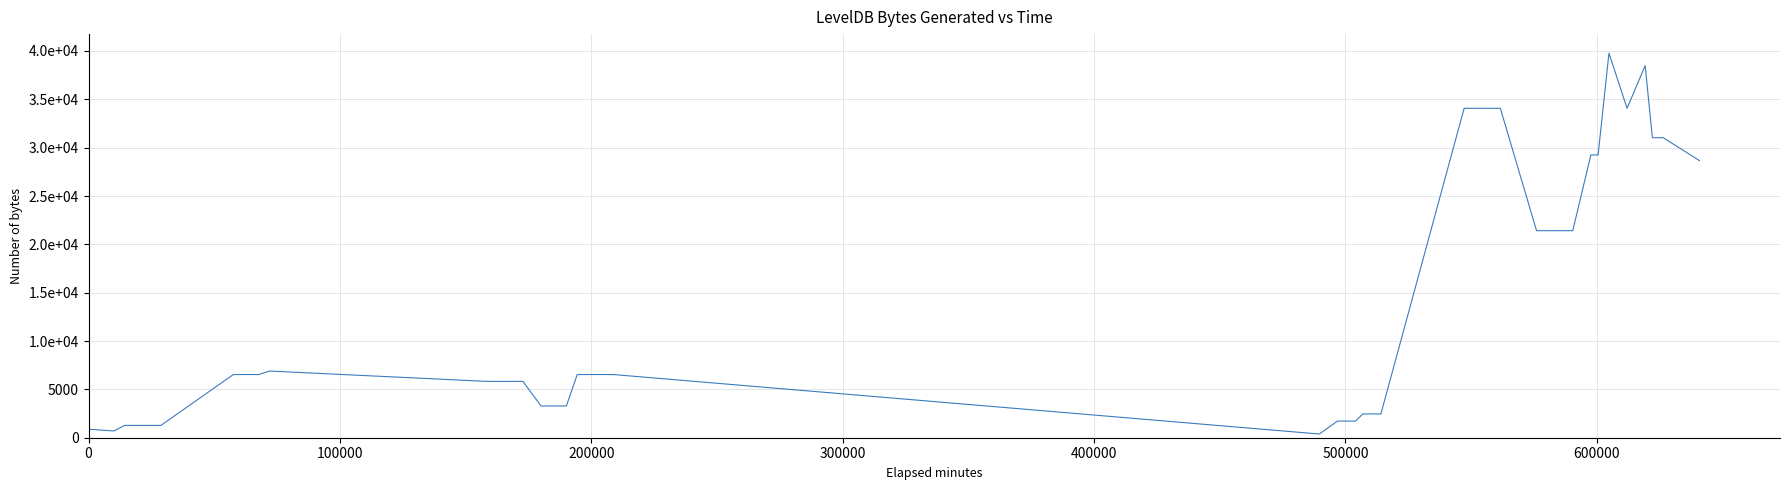

What is the value of the 7th point from the left?

6534.3